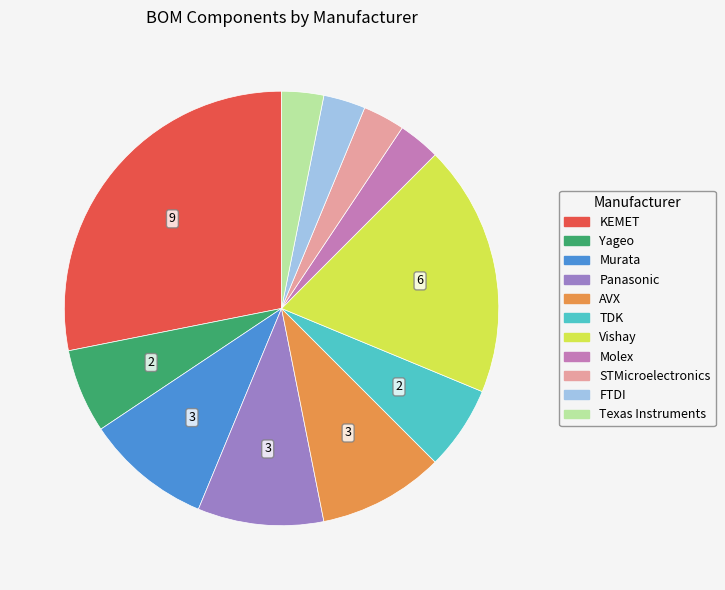

Is it true that Panasonic is 9% of the pie?

True